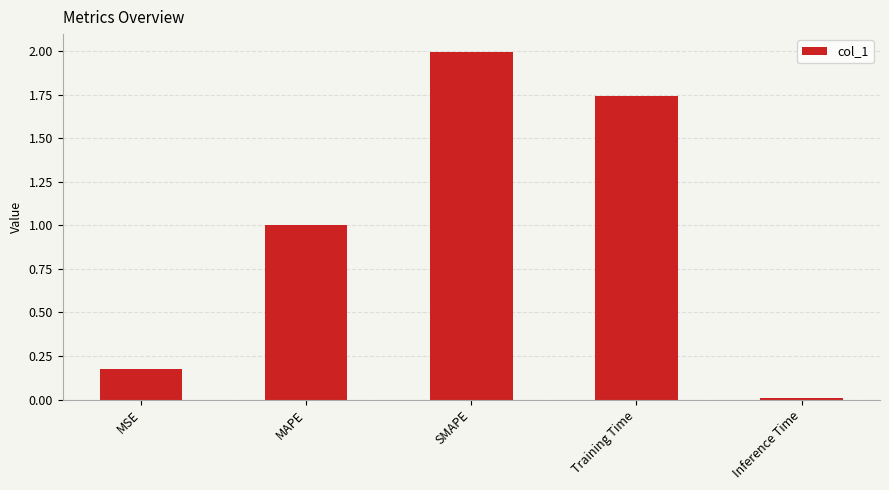

At which category does the chart reach its peak across all series?

SMAPE